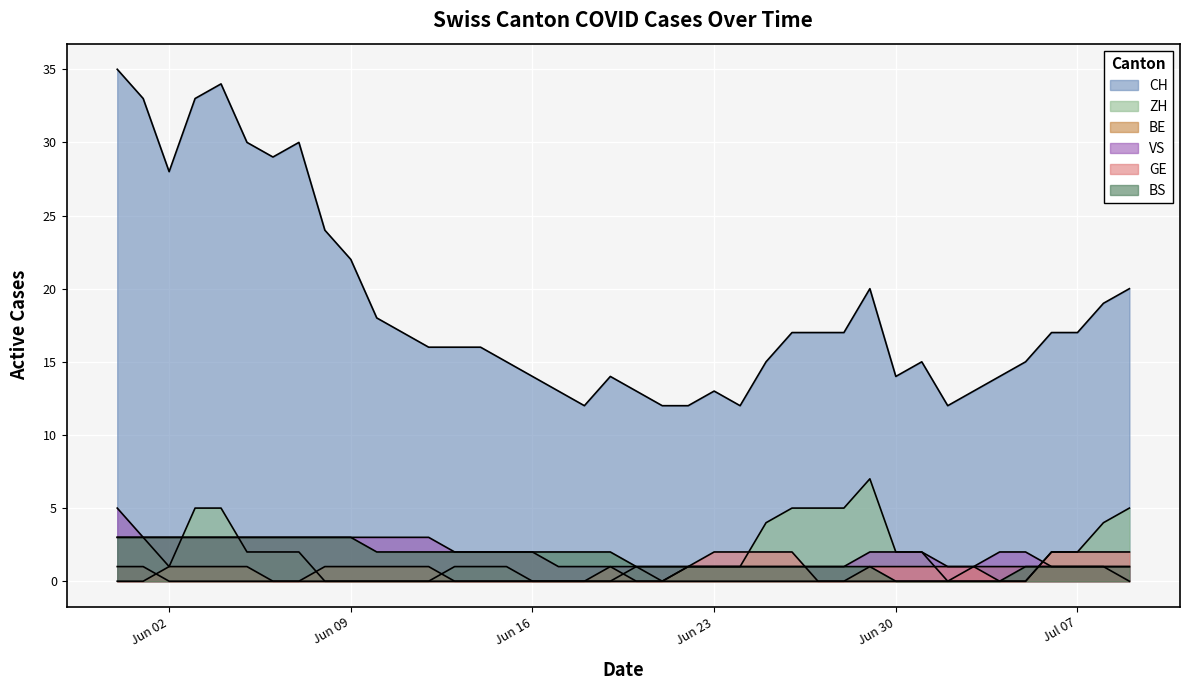

Is it true that BS equals 1 at Jun 30?

False